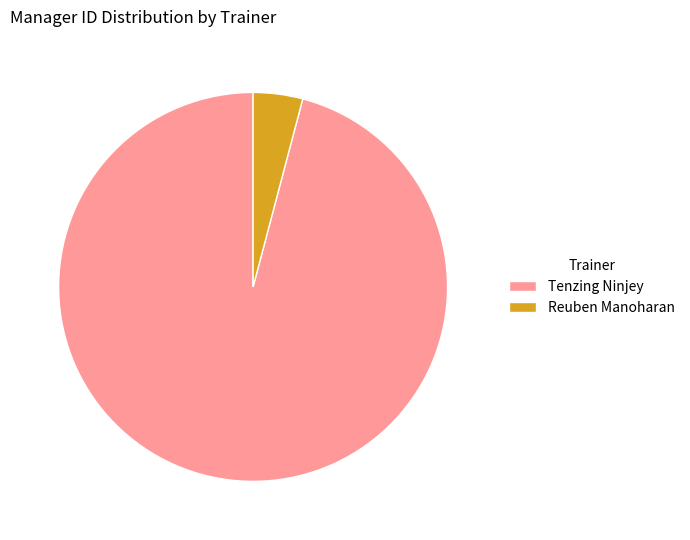

Rank the categories by value from highest to lowest.

Tenzing Ninjey, Reuben Manoharan